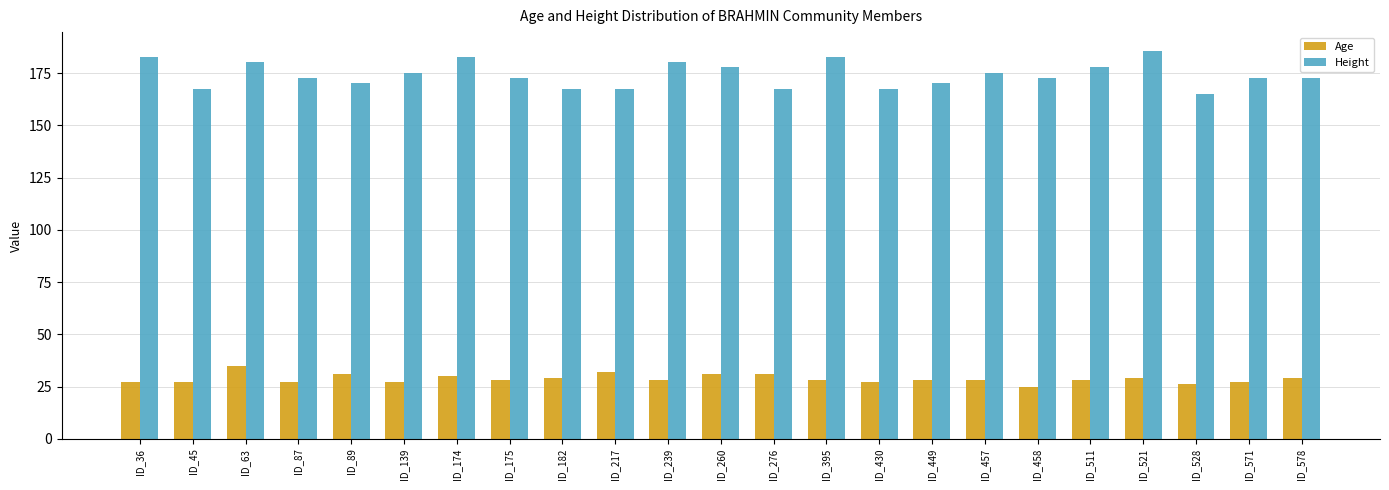

What is the difference between the maximum and second lowest values in the Height series?

17.8